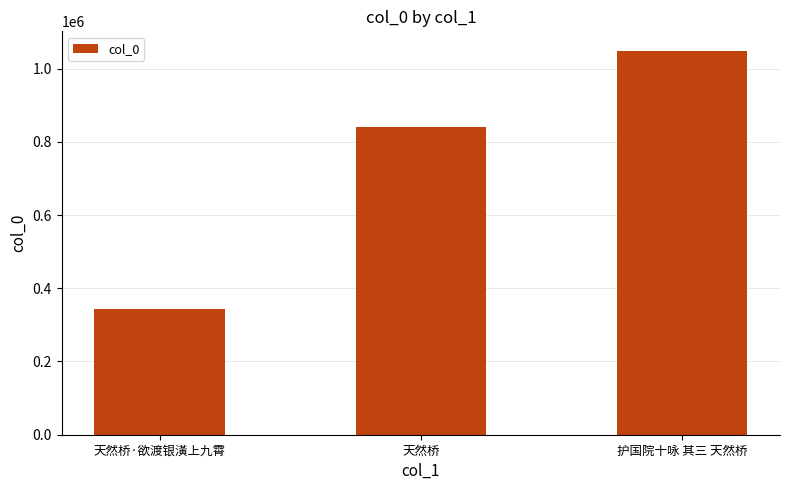

True or false: the data shows 343311 at 天然桥·欲渡银潢上九霄.

True